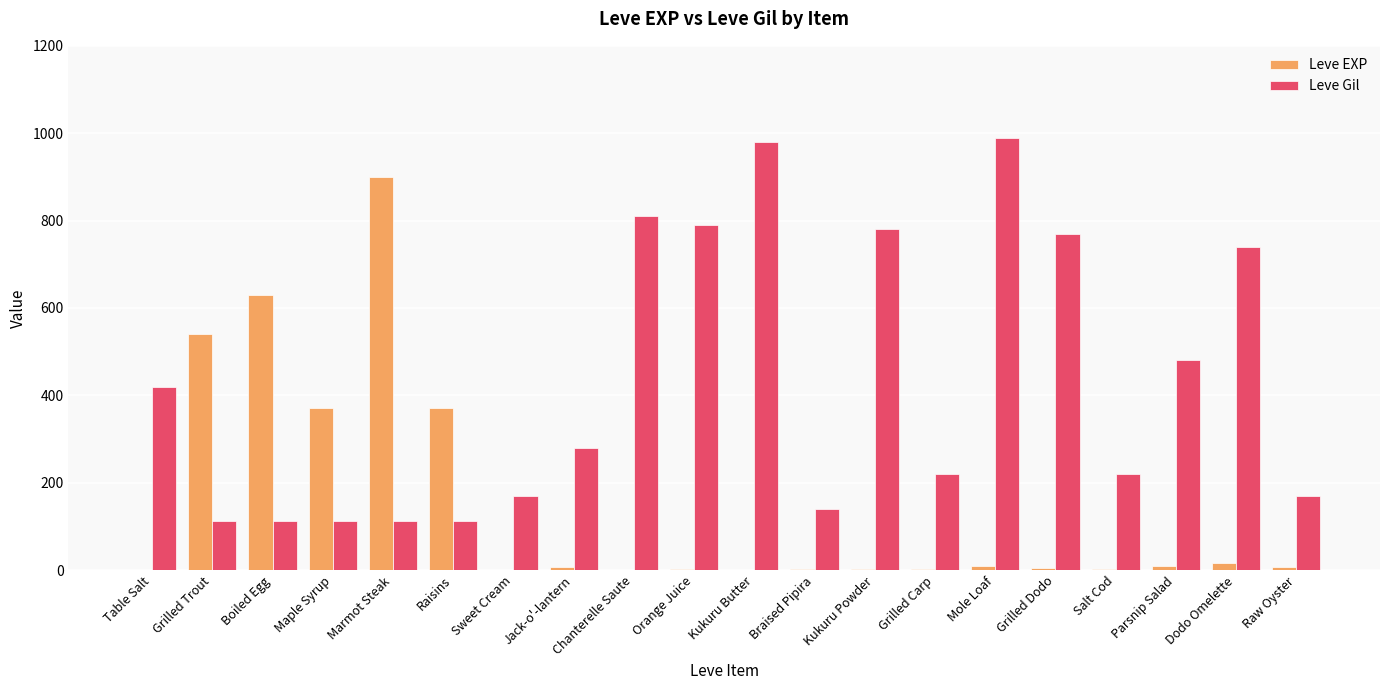

What is the average value of the Leve EXP series?

144